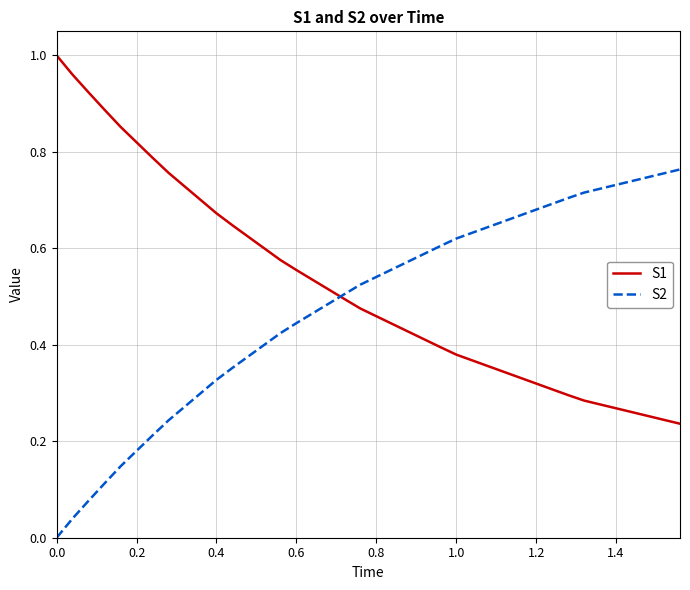

At how many categories does at least one series exceed 0?

40